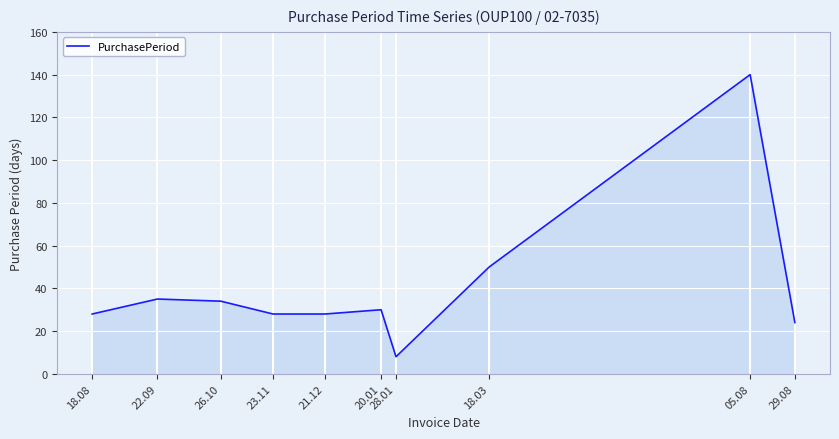

Which has a higher value, 05.08 or 26.10?

05.08